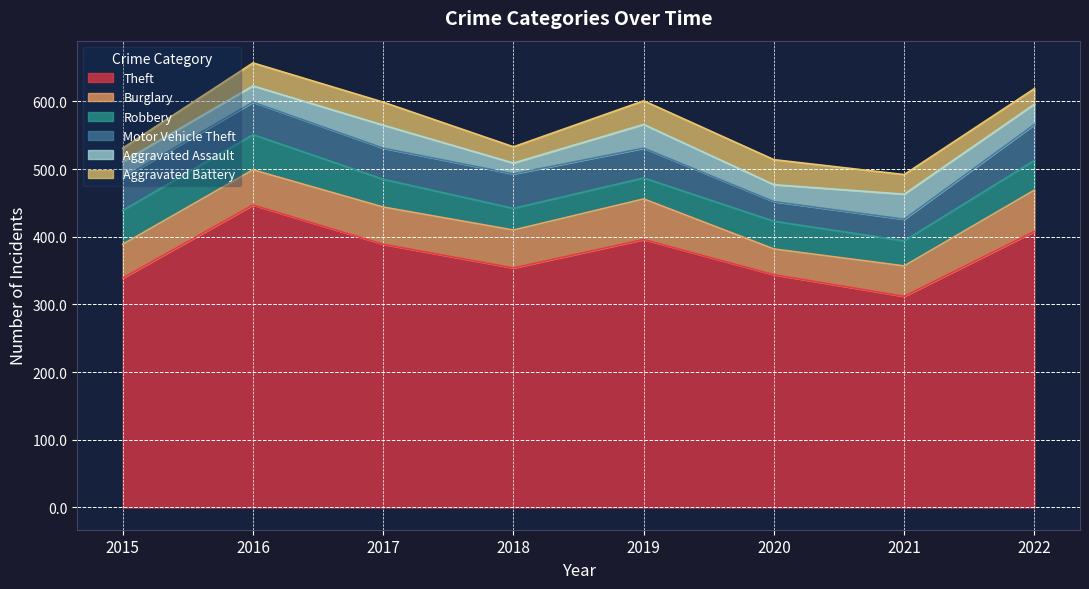

Between 2017 and 2020, which is larger?

2017